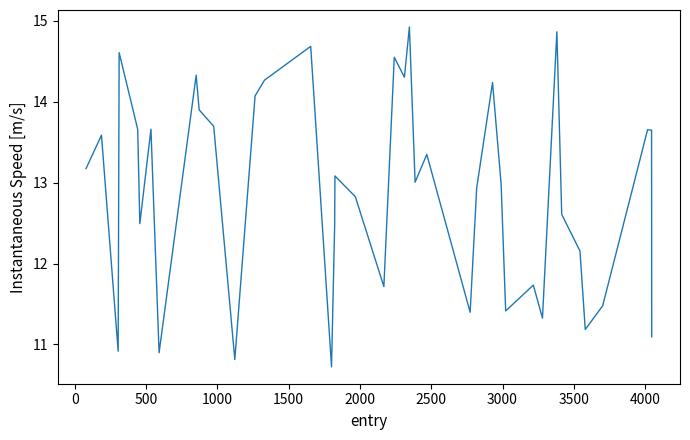

How many lines are shown in the chart?

1